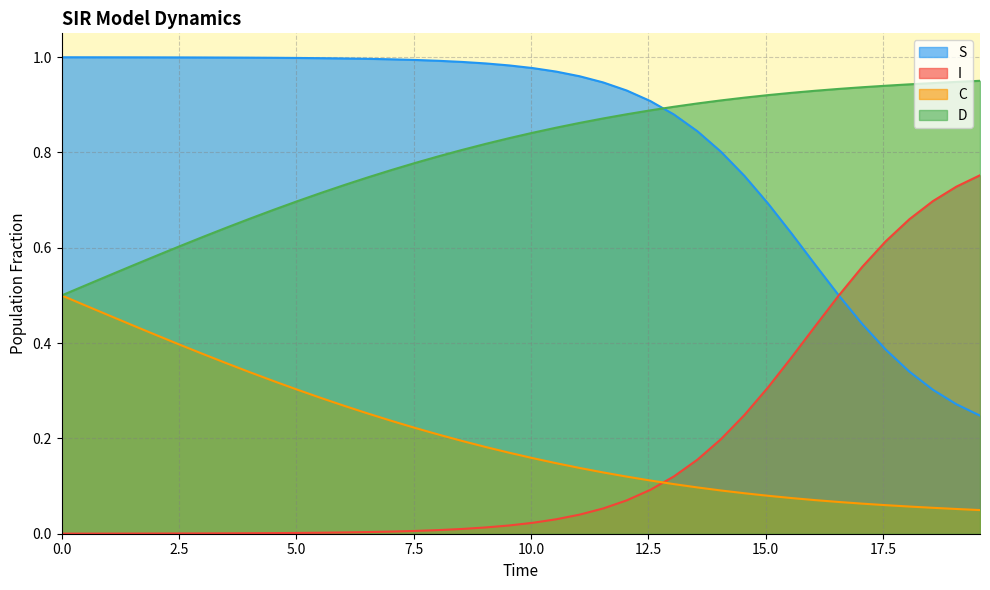

True or false: C and S cross at least once.

False